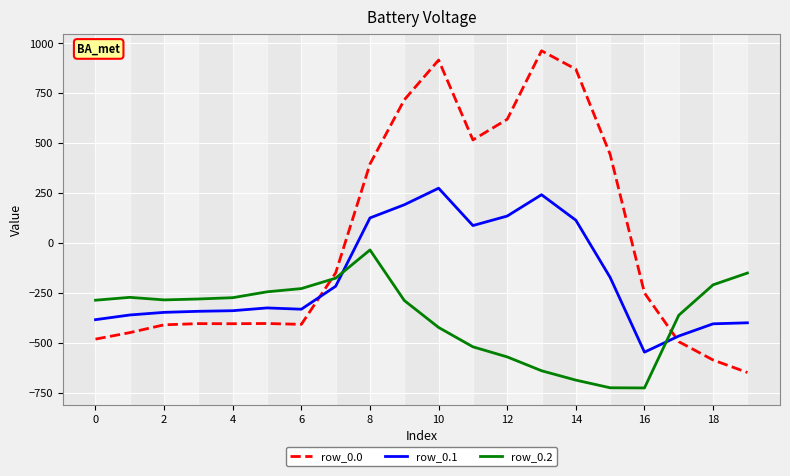

In row_0.0, how many points are higher than both neighbors (excluding endpoints)?

4